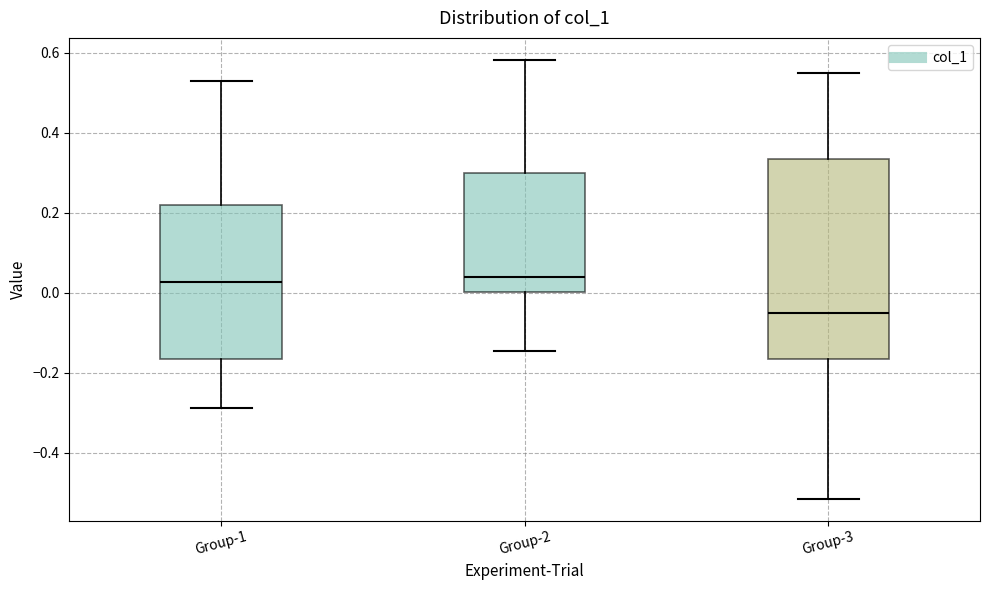

Reading left to right, transcribe this box plot: for each box, give where its median line is, the range the box spans, and where its two whiskers end, as read against the y-axis. The values are not printed on the chart, so give them approximately, as read against the axis.

Group-1: median 0.02, box -0.16 to 0.22, whiskers -0.28 to 0.52
Group-2: median 0.04, box 0.00 to 0.30, whiskers -0.14 to 0.58
Group-3: median -0.04, box -0.16 to 0.34, whiskers -0.52 to 0.54